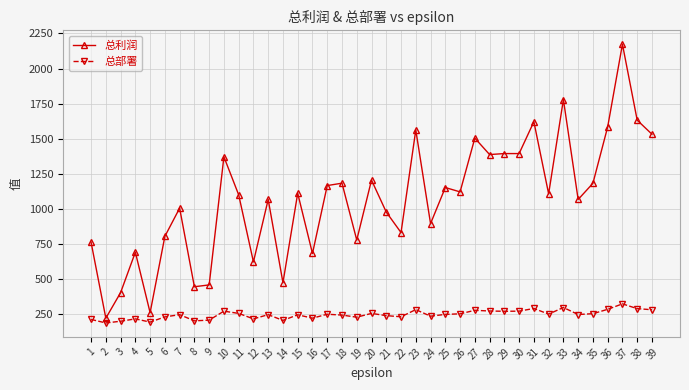

How many data points does each series have?

39